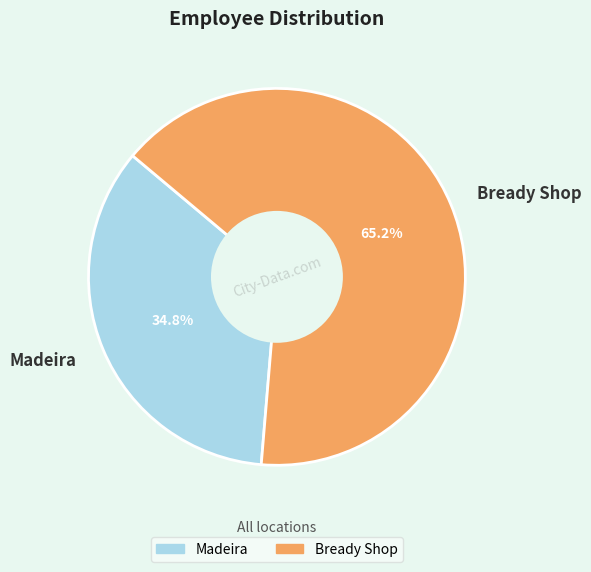

What percentage is the Madeira slice, to the nearest percent?

35%